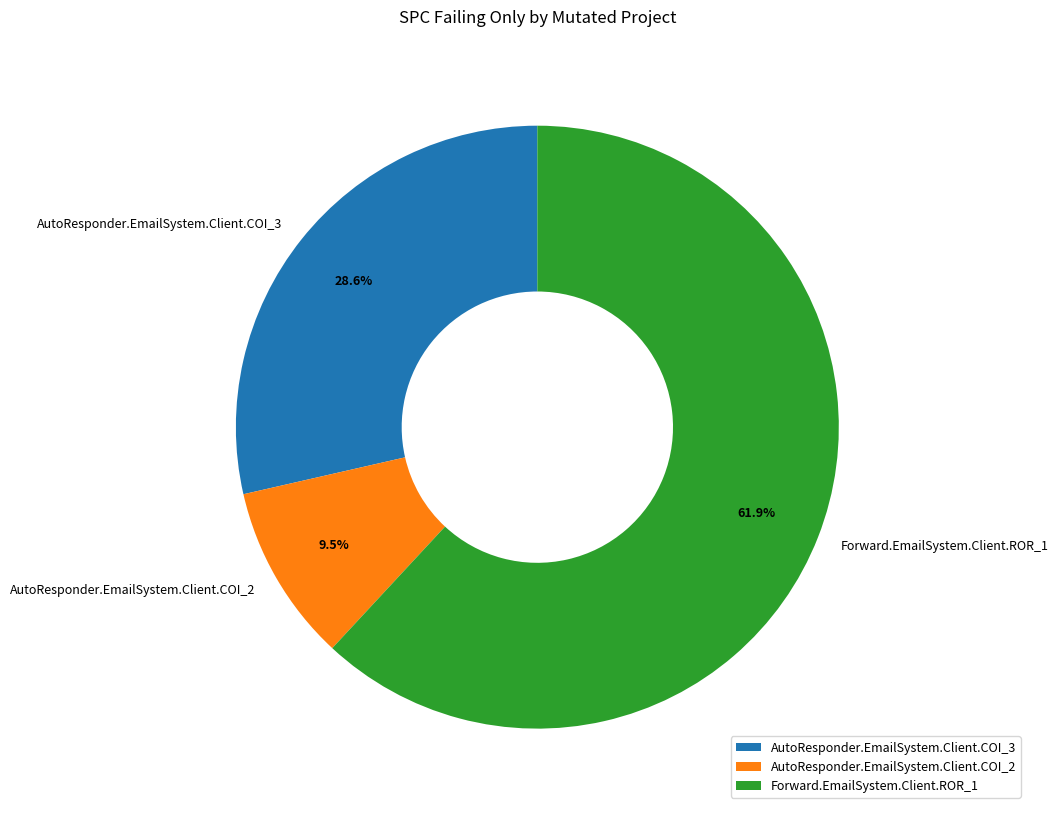

Count the number of slices in the pie.

3